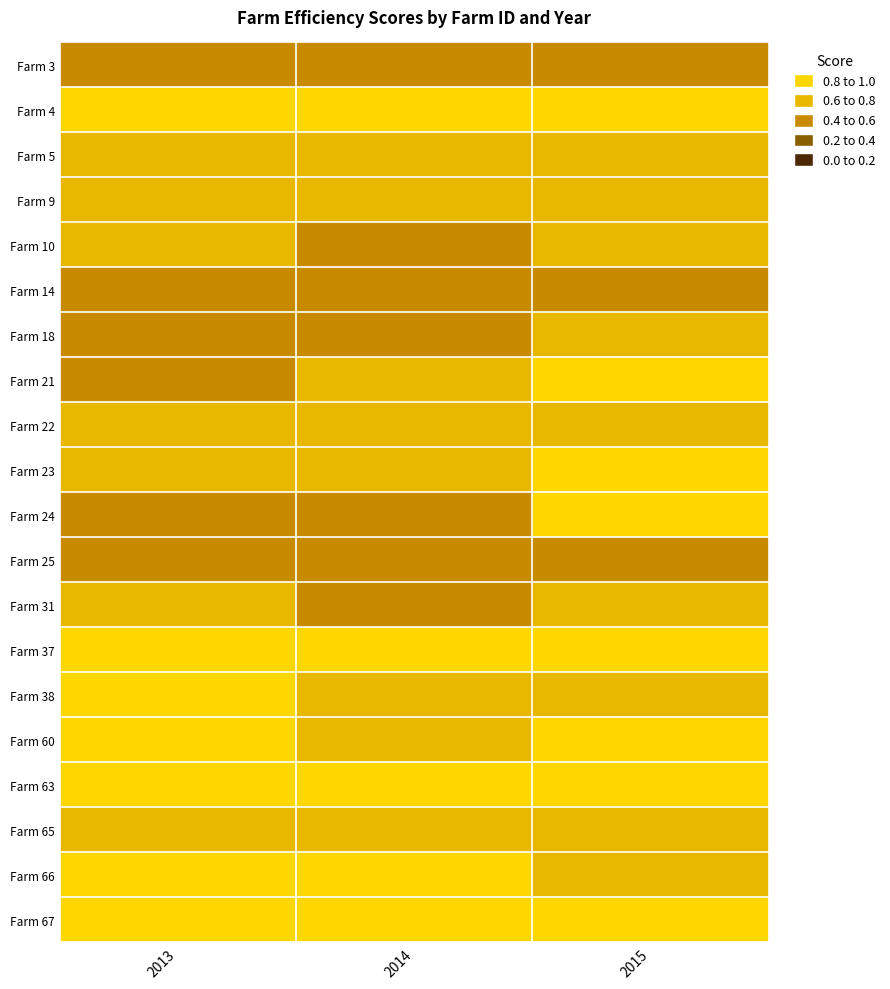

At which category does the chart reach its peak across all series?

2014